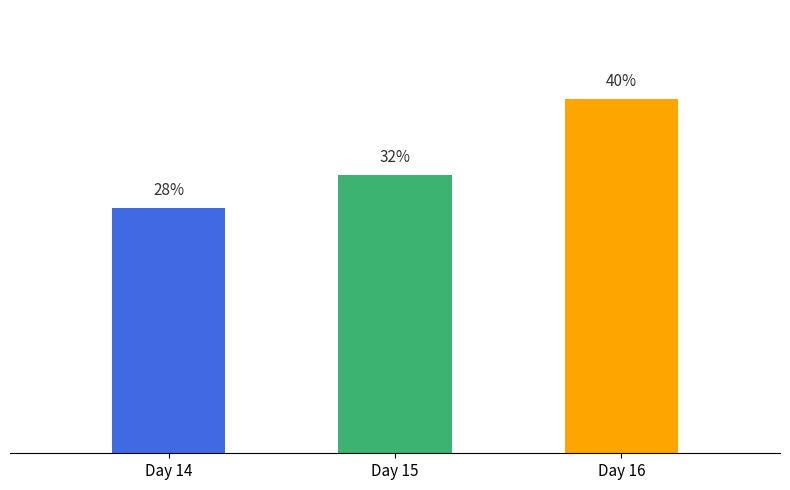

At which label is the value closest to 9?

Day 15